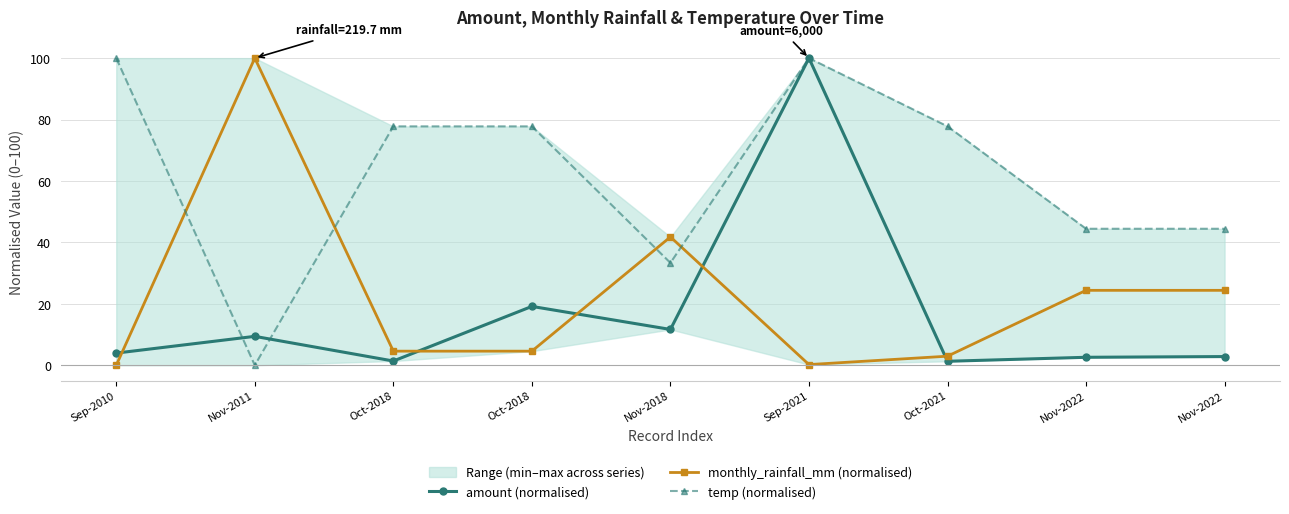

The value of amount (normalised) at Nov-2011 is 9.4. True or false?

True